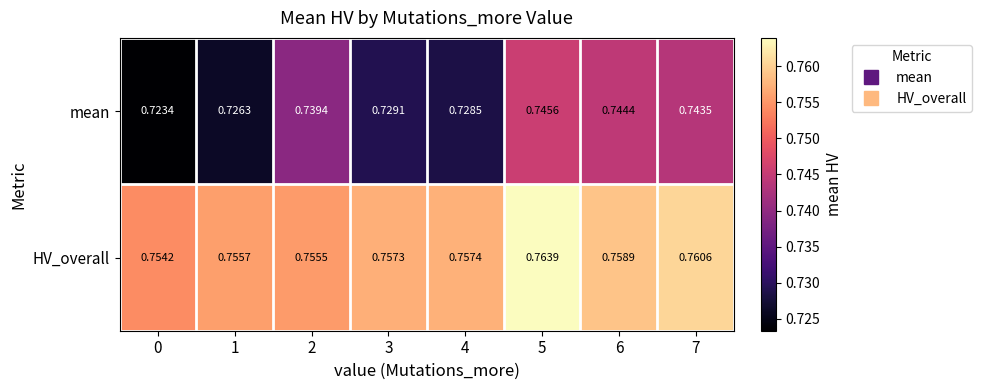

Which series changed the most between 1 and 7?

mean